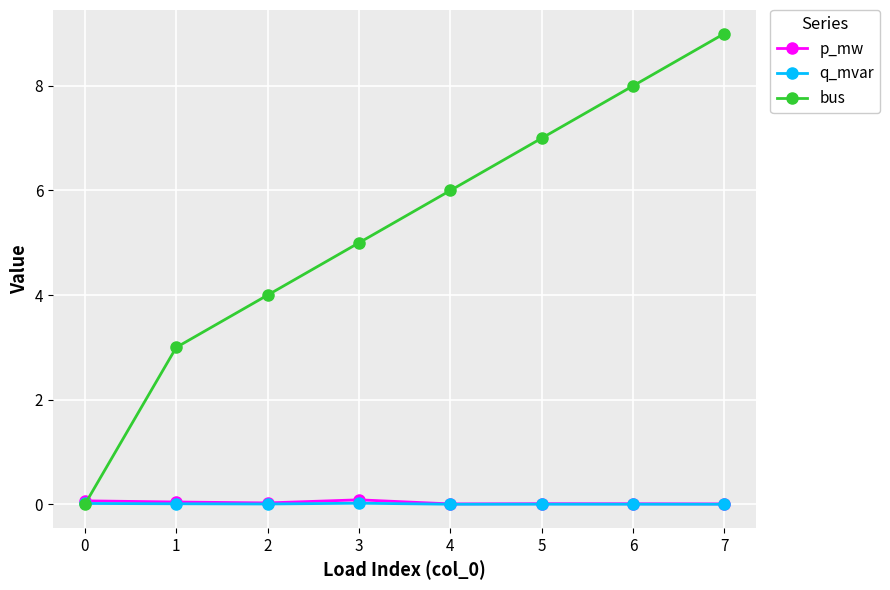

Which series has the largest total across all categories?

bus